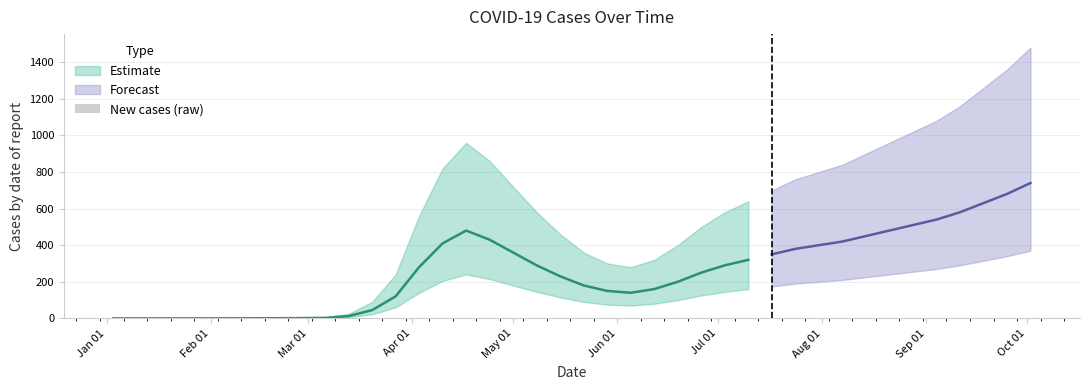

Is it true that SmoothedCases equals 250.0 at 2020-06-26?

True